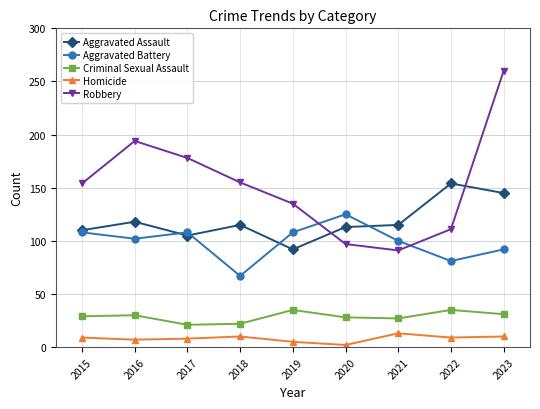

How many lines are shown in the chart?

5